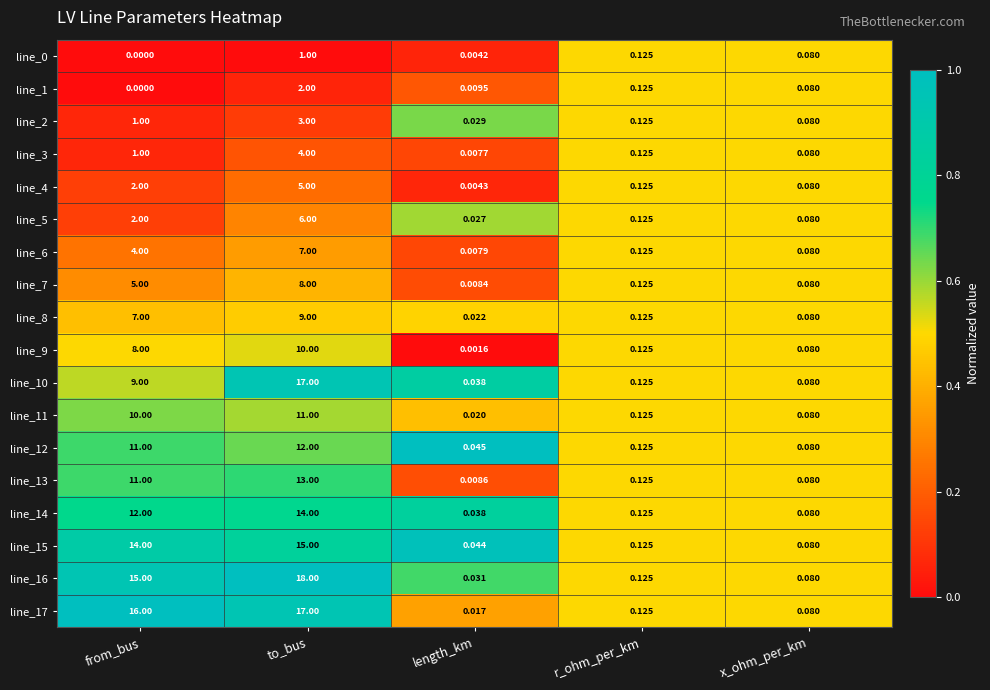

Which category has the lowest value across all series?

from_bus